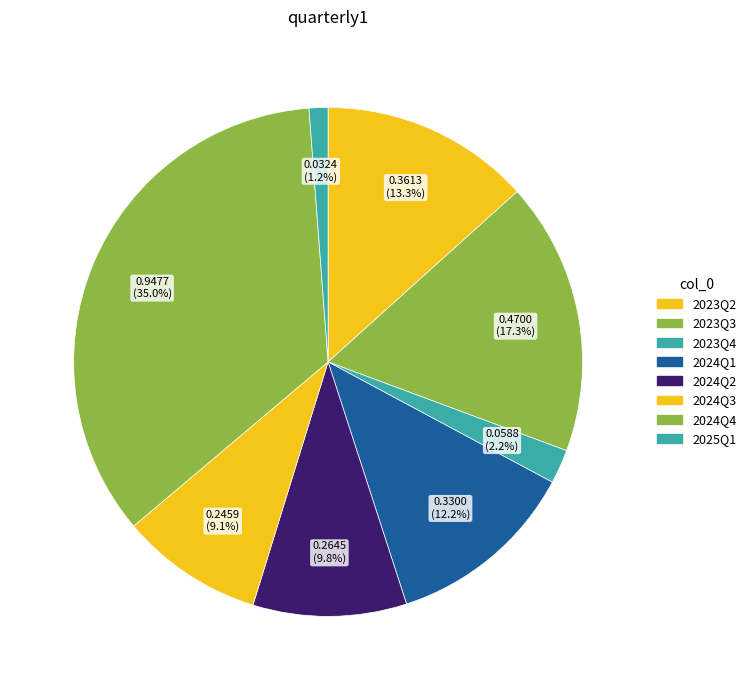

What is the total percentage of 2024Q3 and 2023Q2?

22.4%